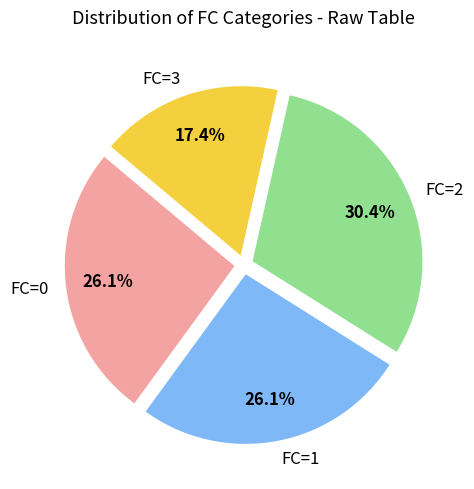

How many segments does this pie chart have?

4